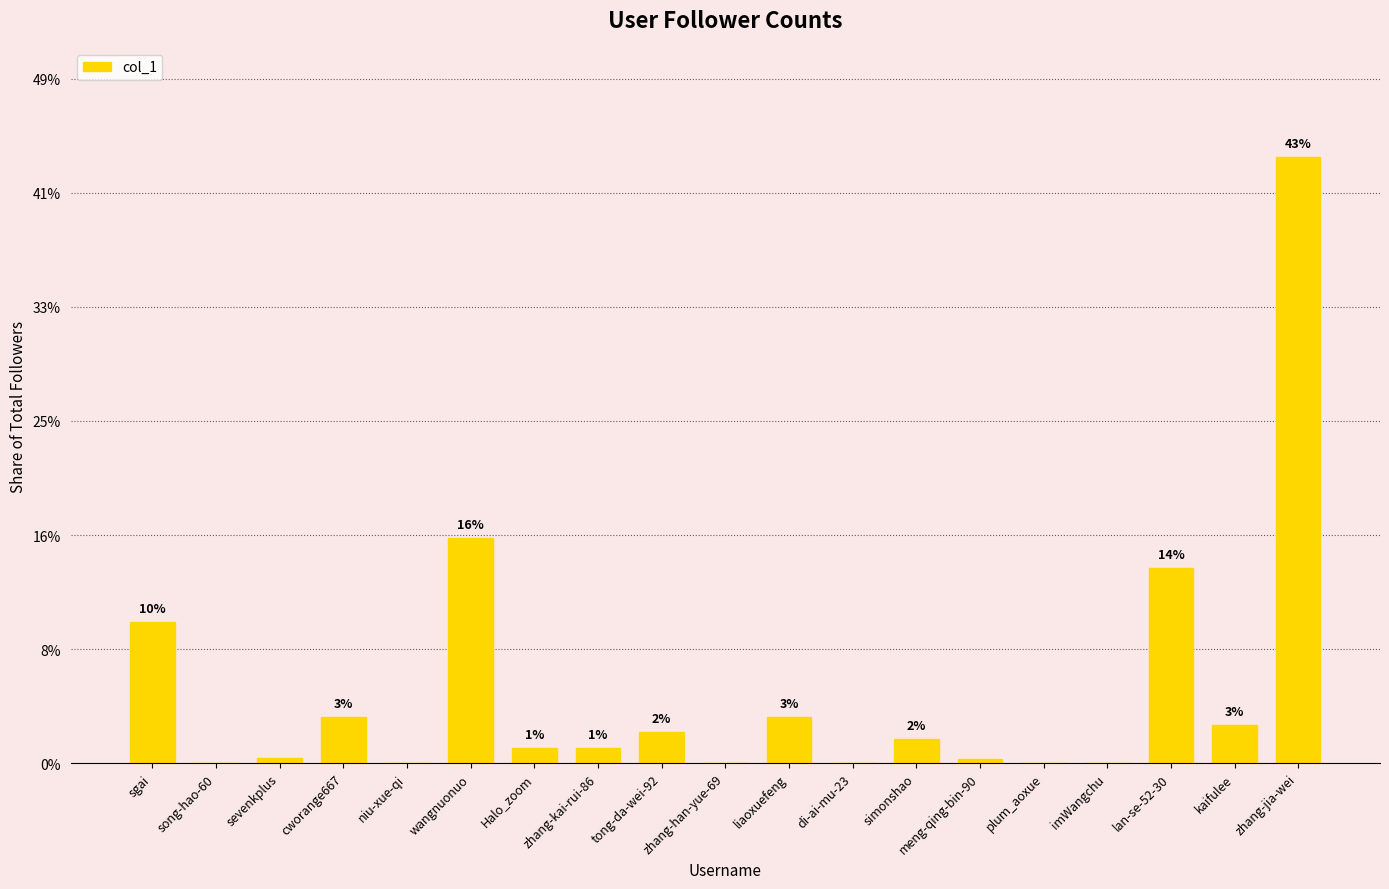

How many bars are there in total?

19